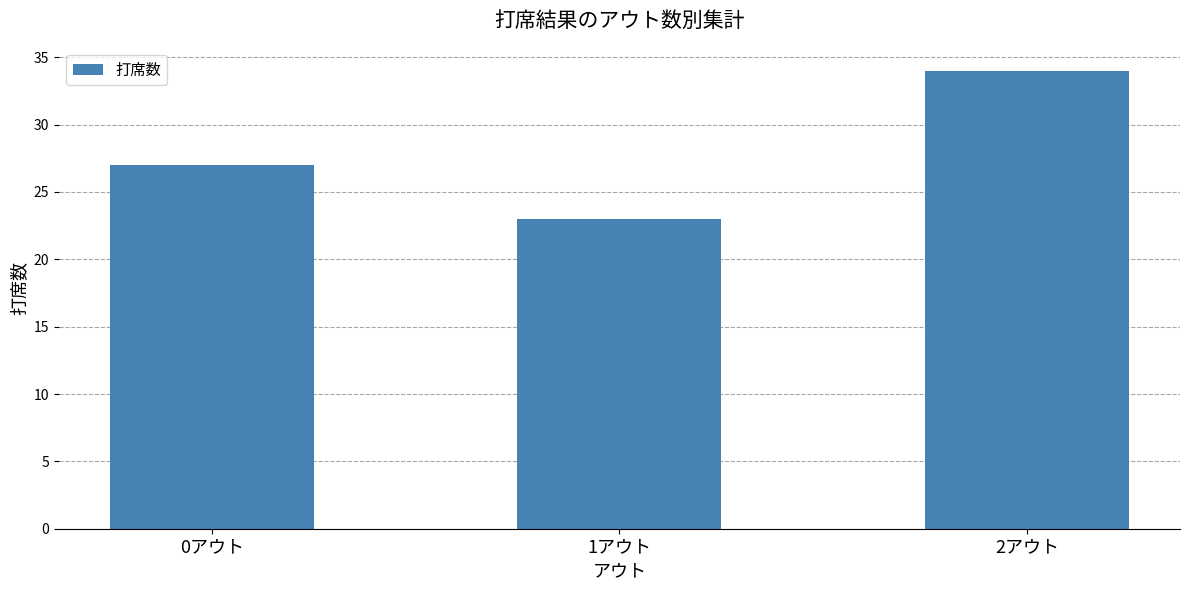

True or false: the data shows 30 at 1アウト.

False